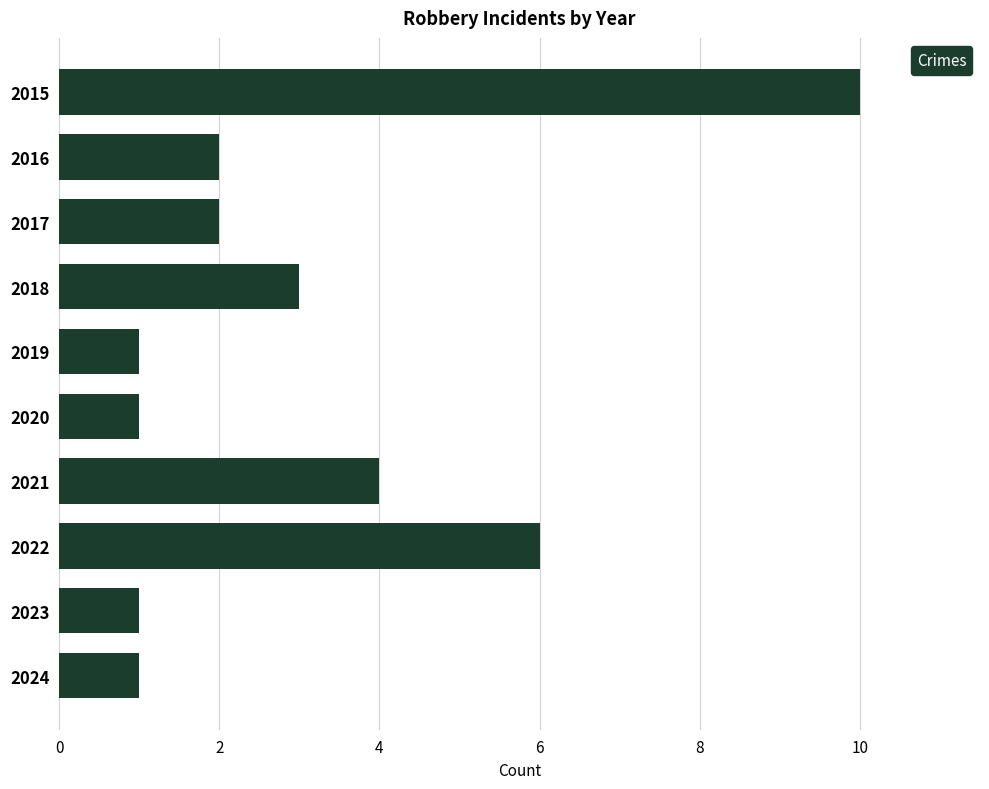

What is the ratio of the value at 2020 to the value at 2018?

0.3